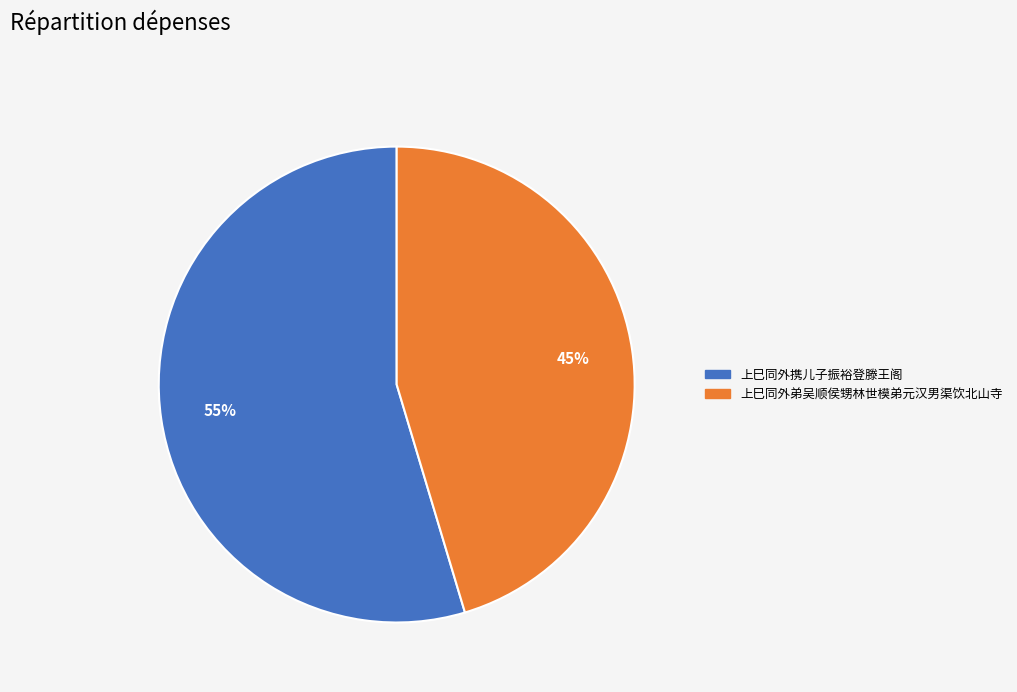

To the nearest percent, what percentage of the pie is 上巳同外携儿子振裕登滕王阁?

55%